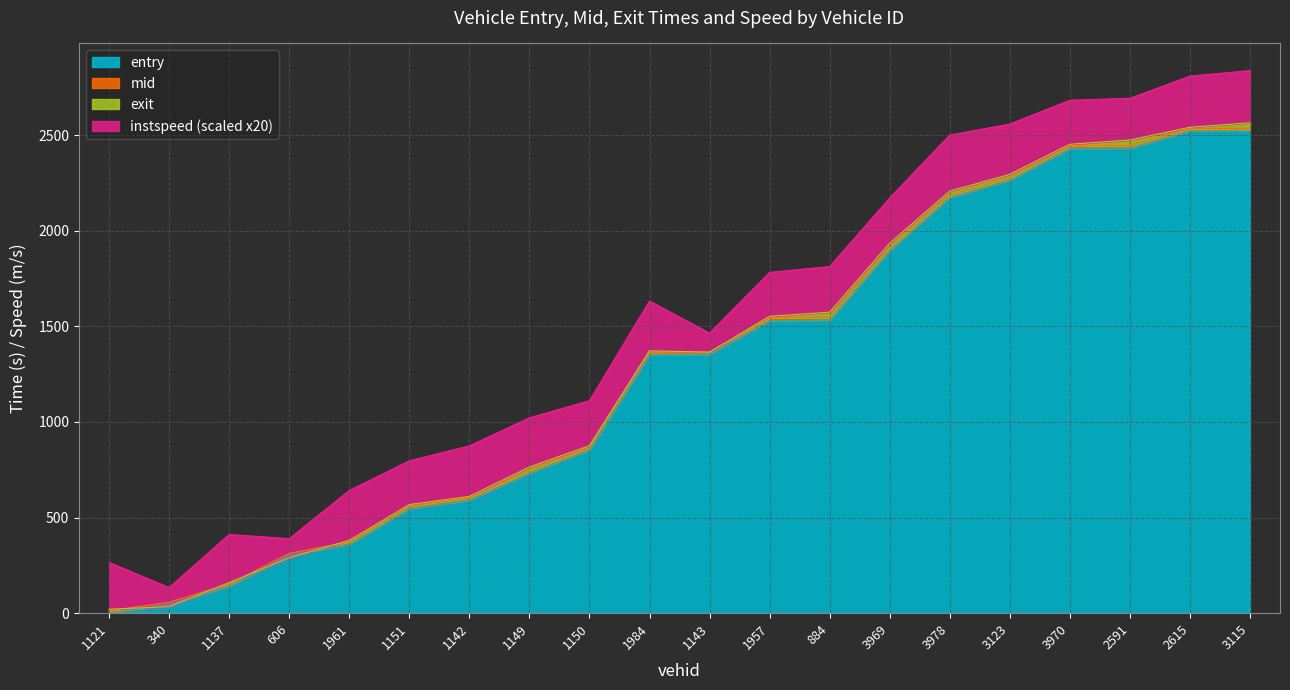

True or false: mid and entry intersect in this chart.

False